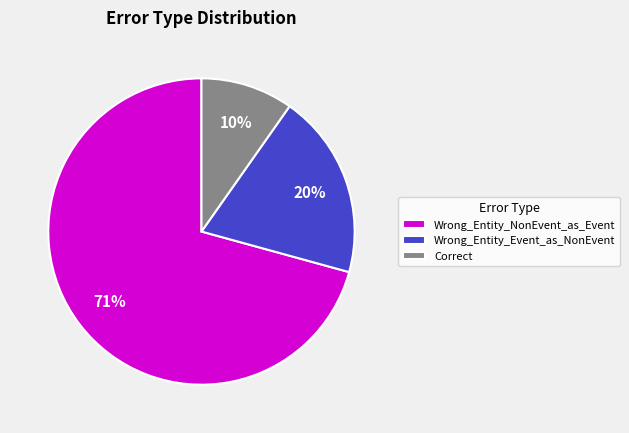

Rank the categories by value from highest to lowest.

Wrong_Entity_NonEvent_as_Event, Wrong_Entity_Event_as_NonEvent, Correct